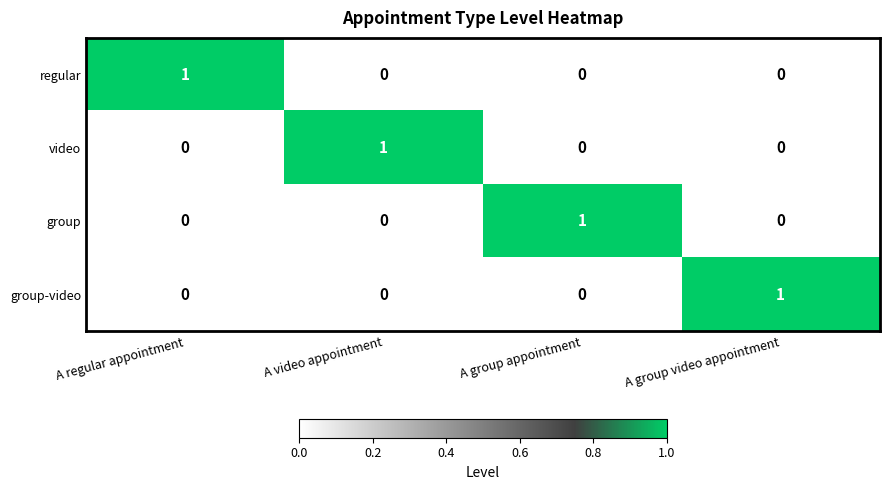

What is the total value across all series at A regular appointment?

1